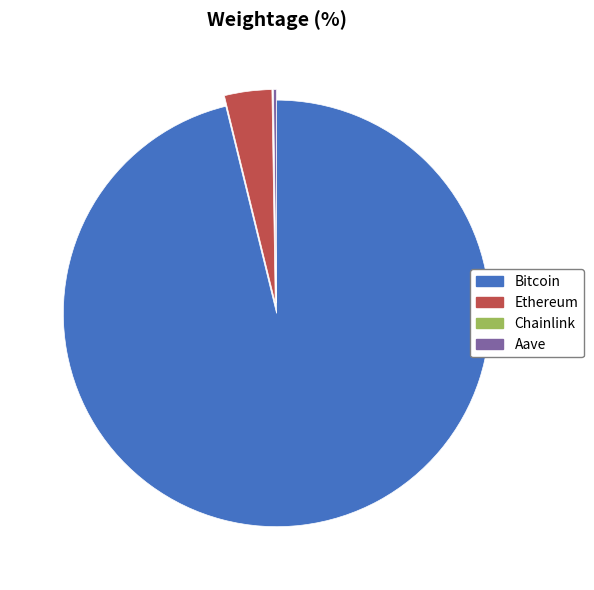

True or false: Ethereum accounts for 4% of the total.

True